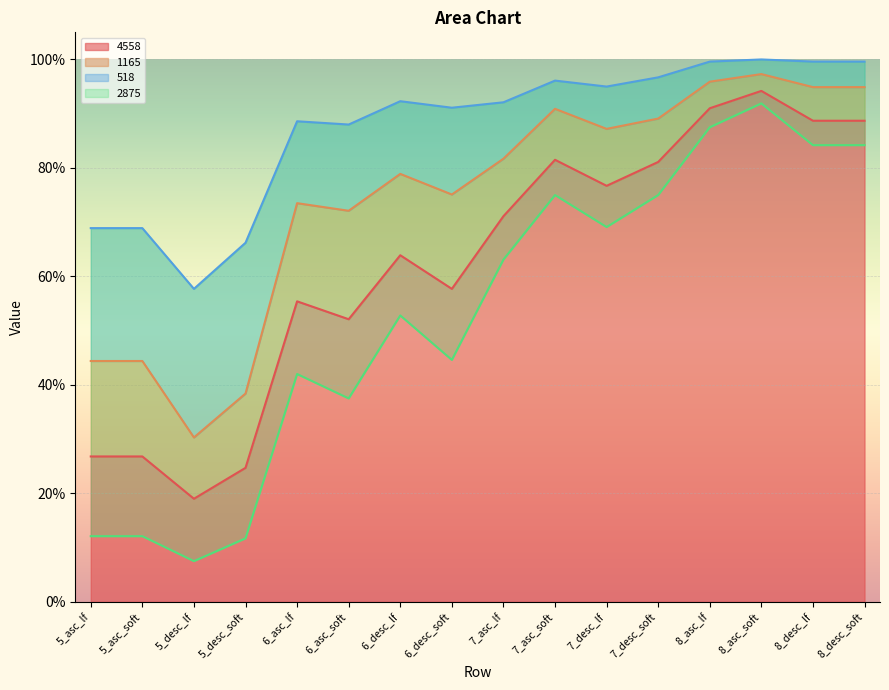

What is the approximate value of 2875 at 8_asc_lf?

0.9